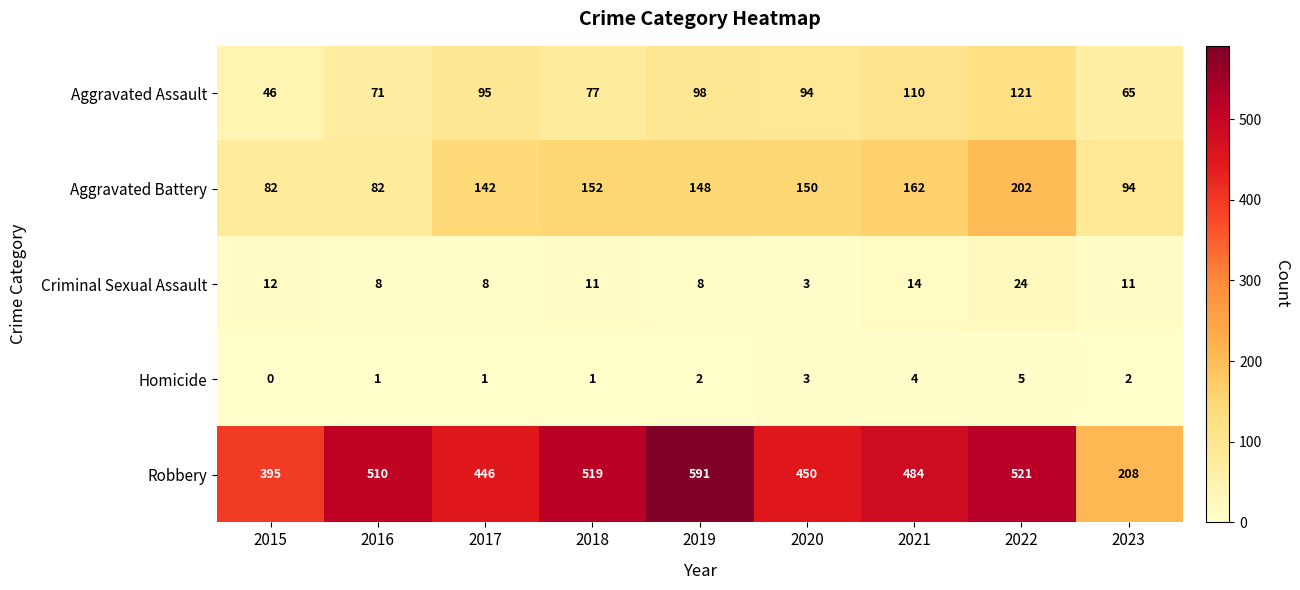

What is the greatest value displayed?

591